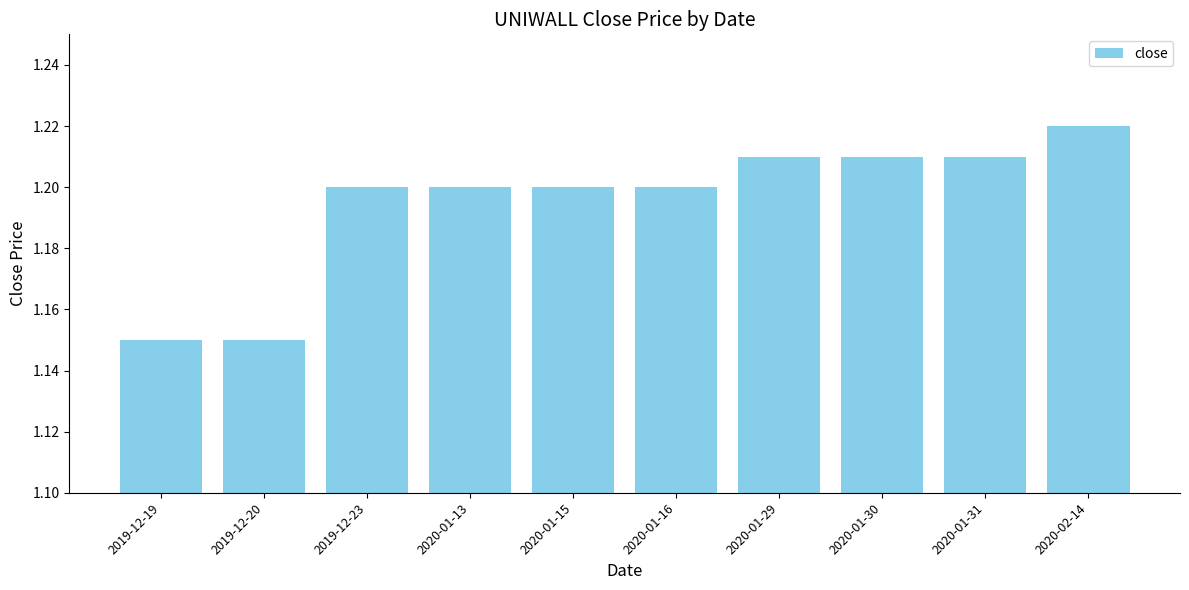

Count the values in the range 1 to 2.

10